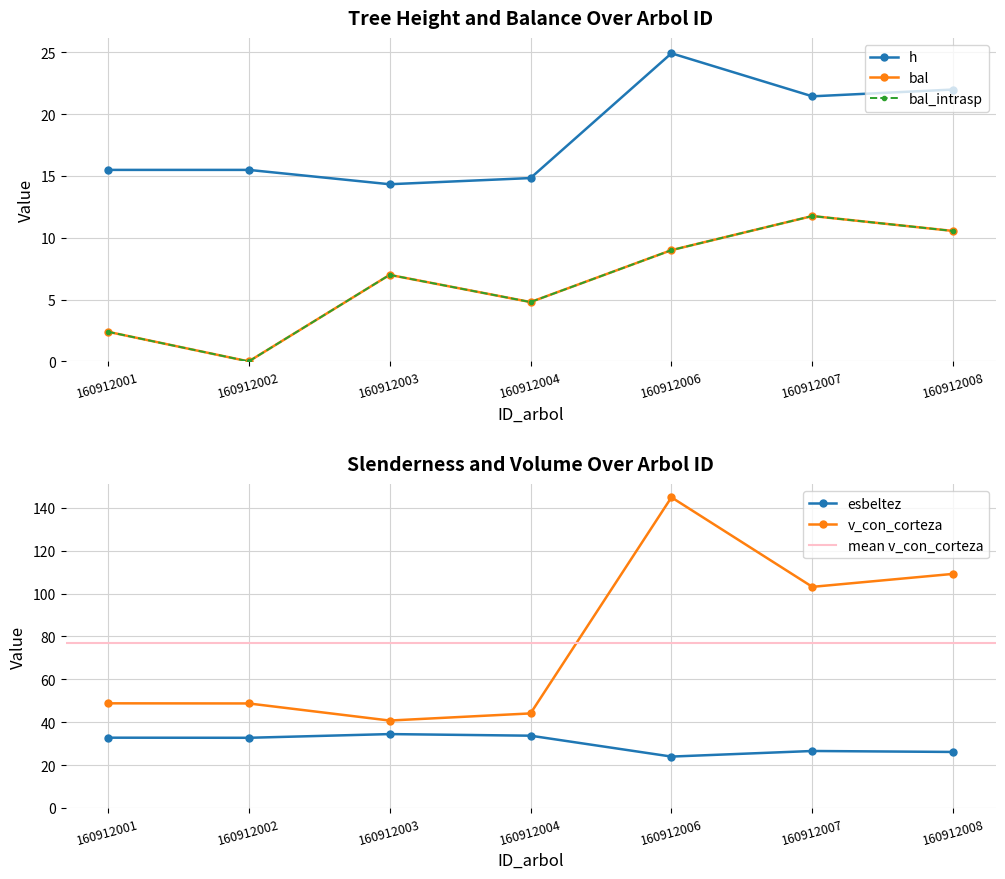

Between 160912001 and 160912002, which series saw the biggest shift?

bal